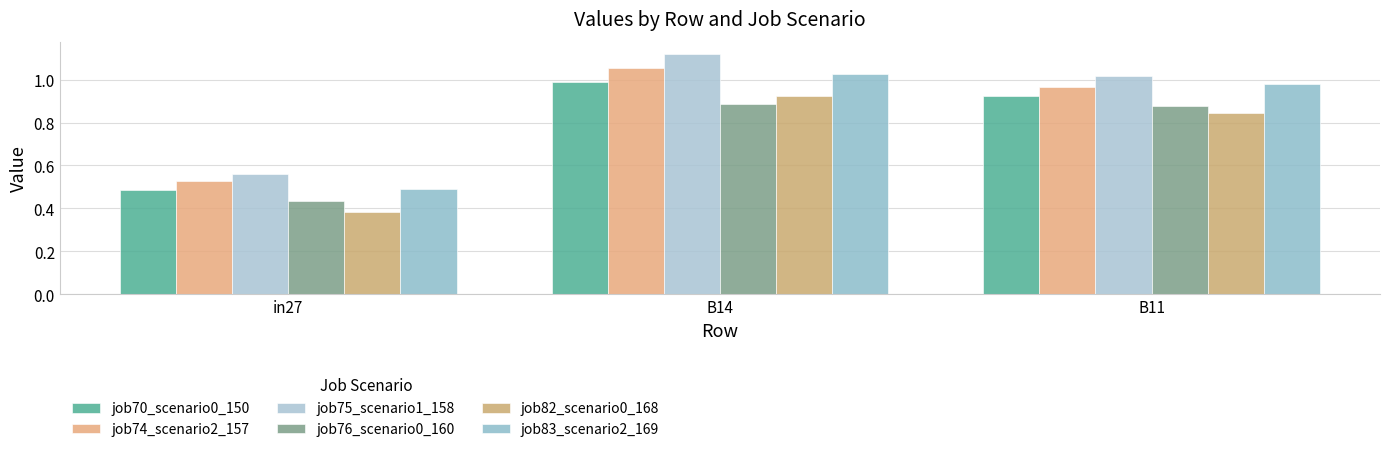

Are the bars grouped side by side (vs. stacked)?

Yes